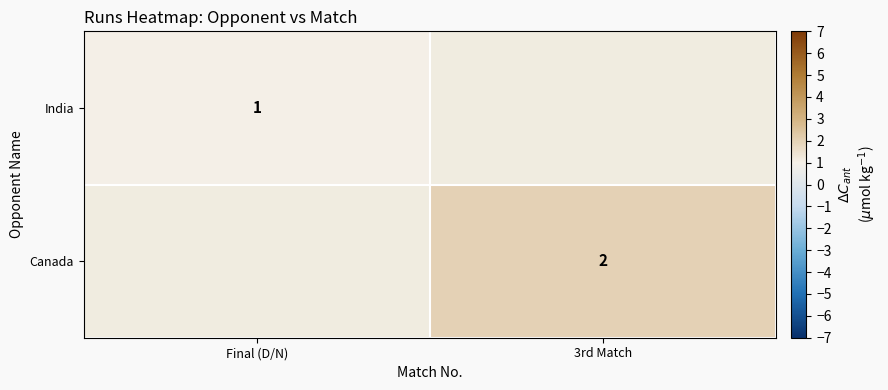

At which category does the chart reach its minimum across all series?

Final (D/N)